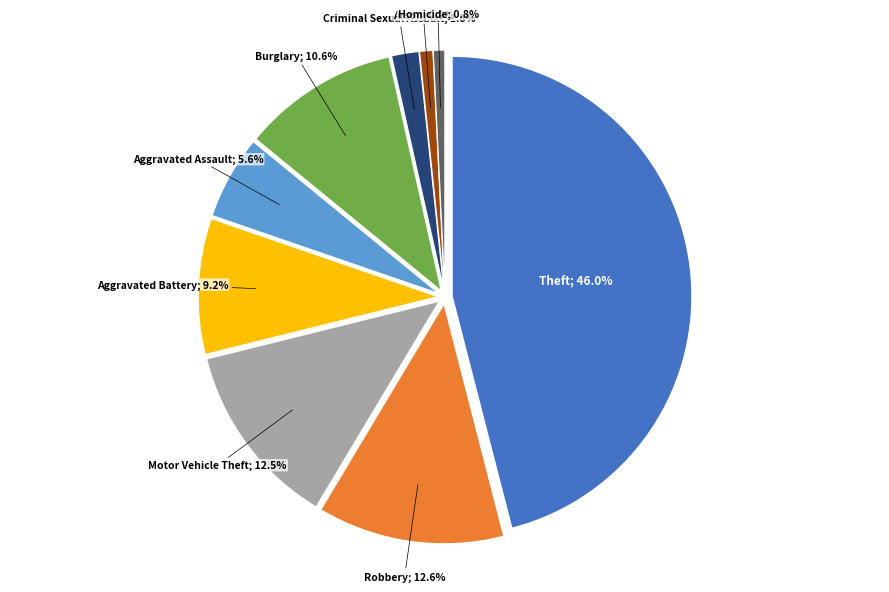

Count the number of slices in the pie.

9